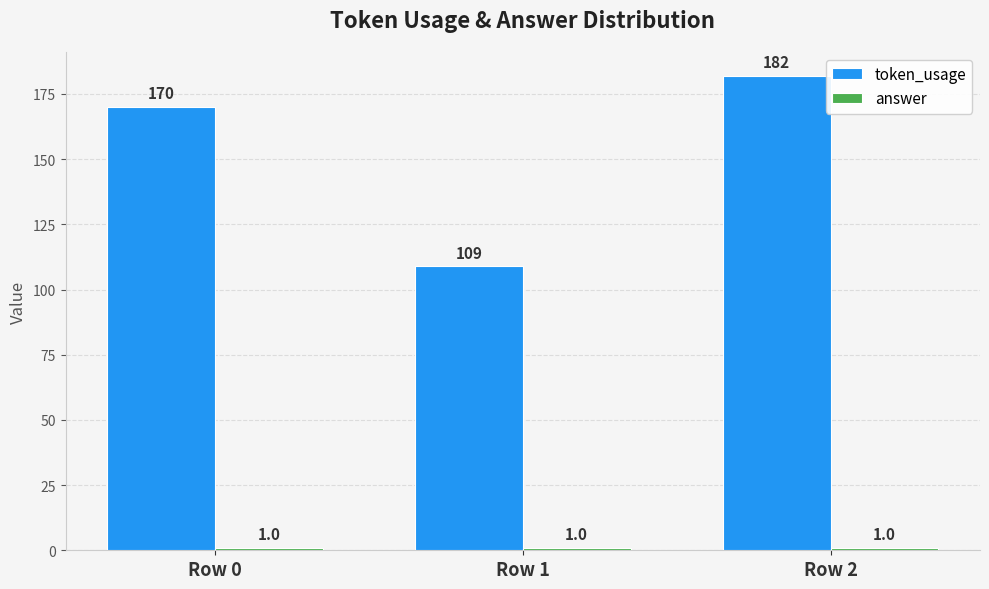

List the labels in order of token_usage value, largest first.

Row 2, Row 0, Row 1